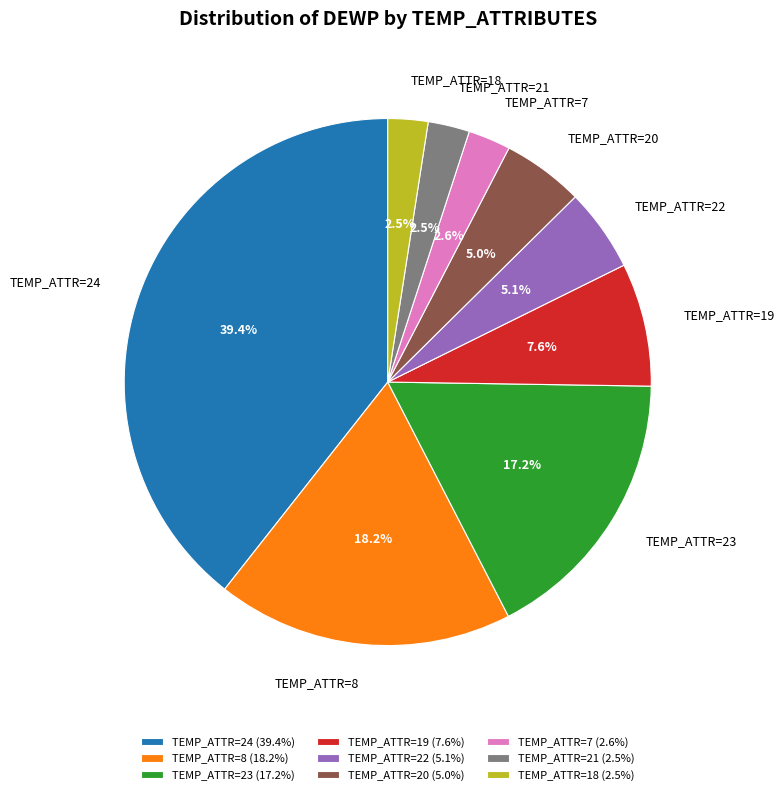

What percentage is NOT represented by TEMP_ATTR=22?

94.9%